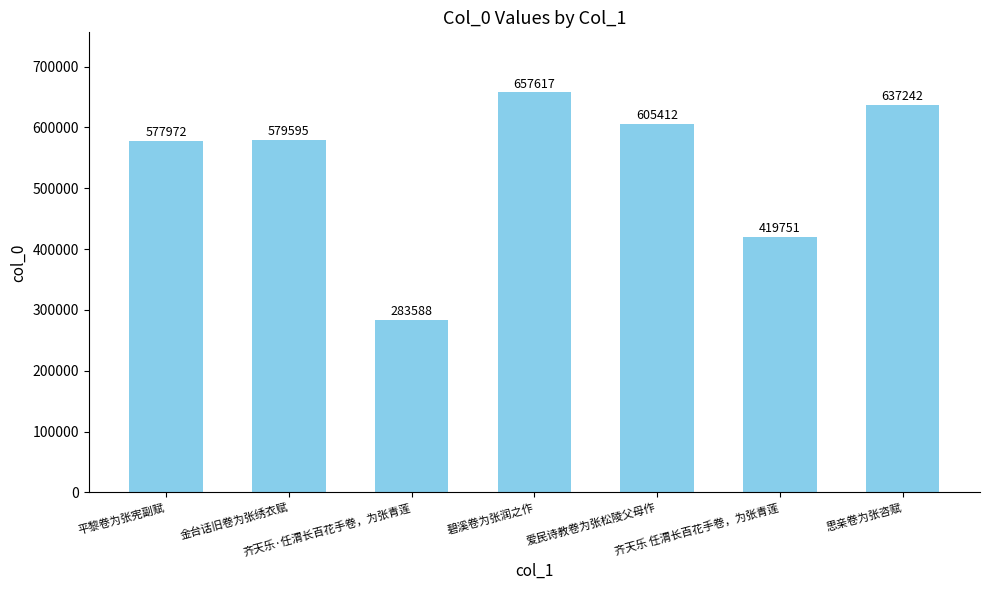

What is the change in value from 平黎卷为张宪副赋 to 齐天乐·任渭长百花手卷，为张青莲?

-294384